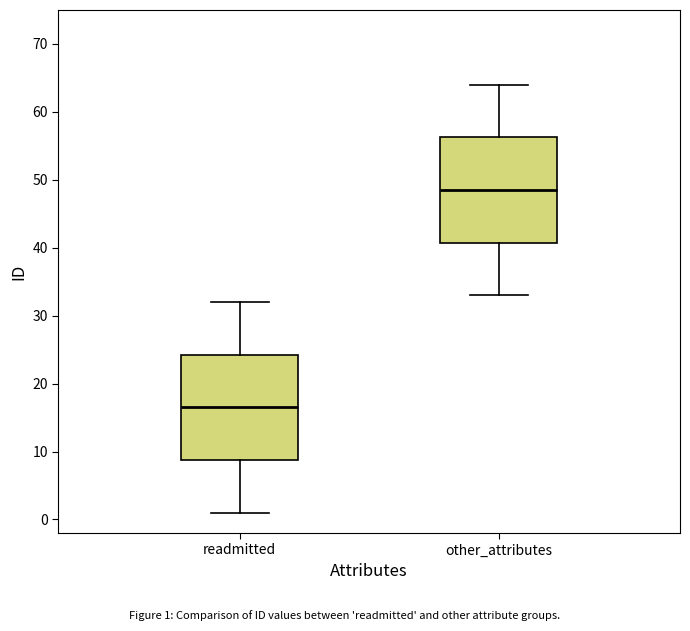

Where does the upper whisker of the box for readmitted end on the y-axis? The values are not printed on the chart, so give them approximately, as read against the axis.

32